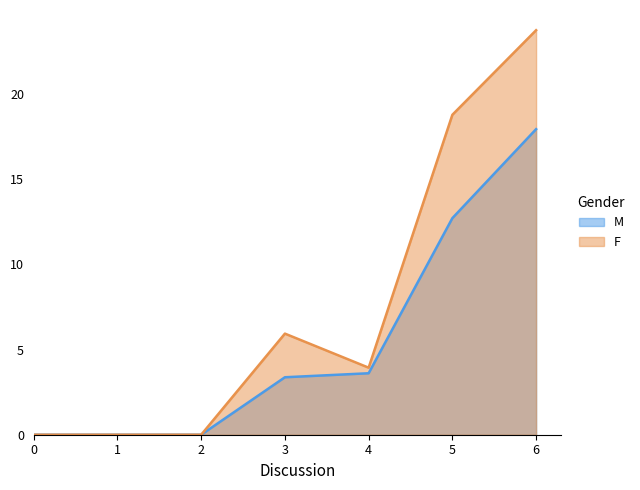

Count the number of categories in the chart.

7